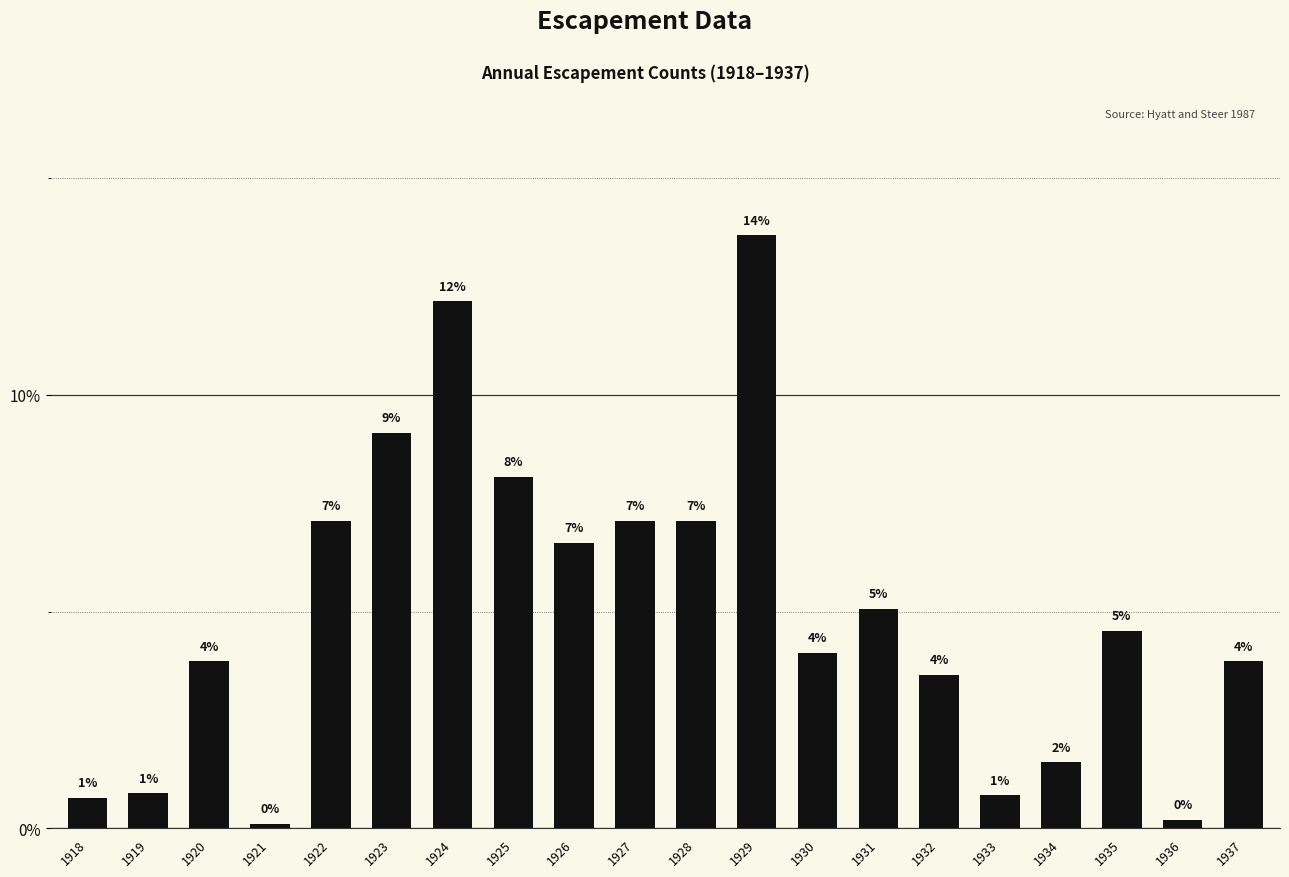

List the labels in order of value, smallest first.

1921, 1936, 1918, 1933, 1919, 1934, 1932, 1920, 1937, 1930, 1935, 1931, 1926, 1922, 1927, 1928, 1925, 1923, 1924, 1929